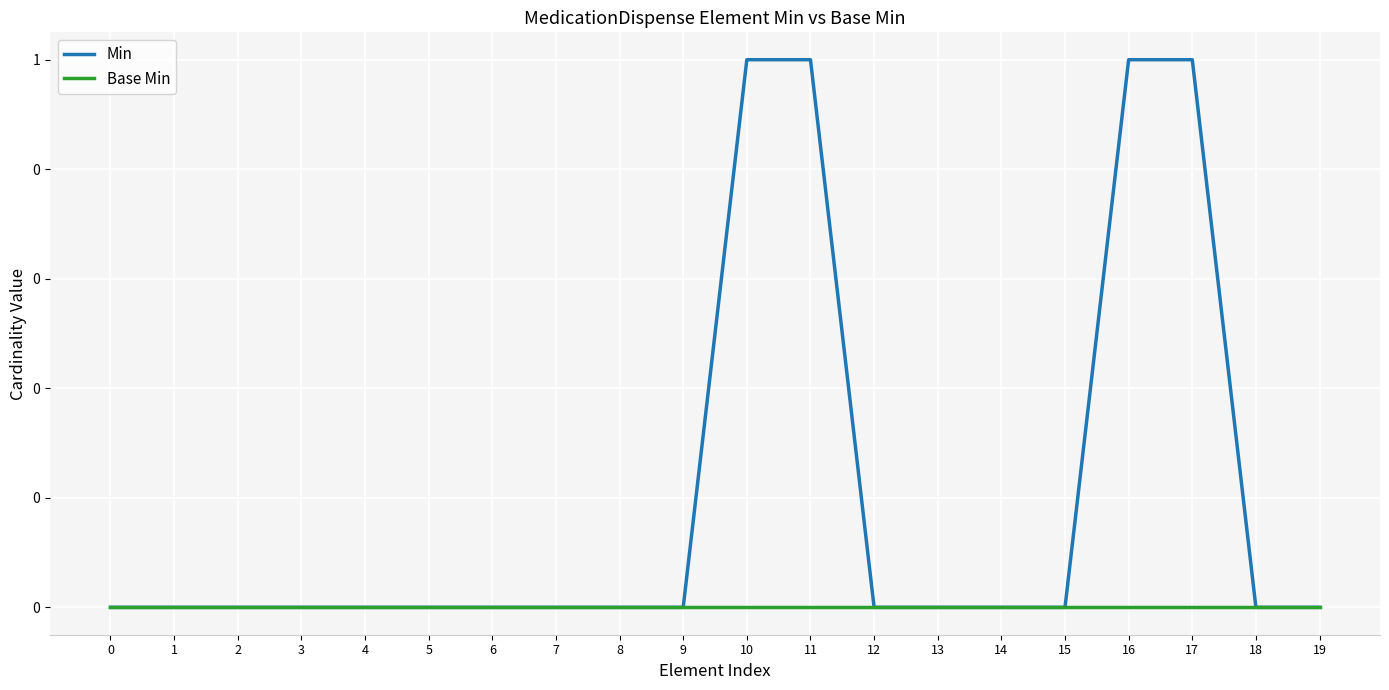

Which series has the largest total across all categories?

Min